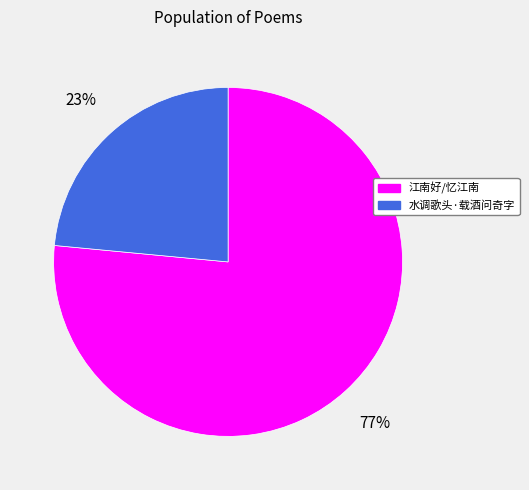

Does 江南好/忆江南 represent more than half of the total?

Yes